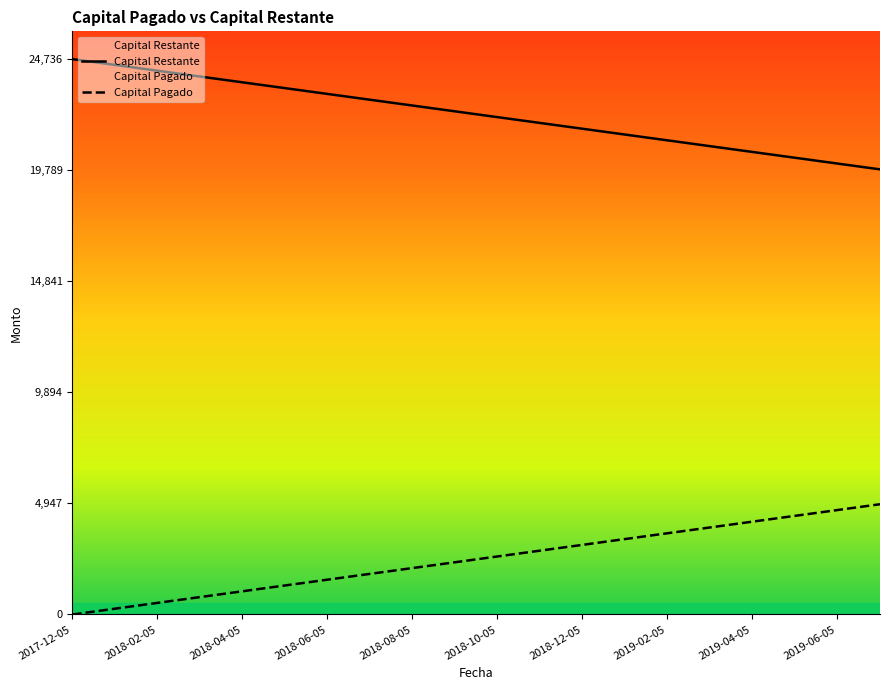

What are all the series names shown in the legend?

Capital Restante, Capital Pagado